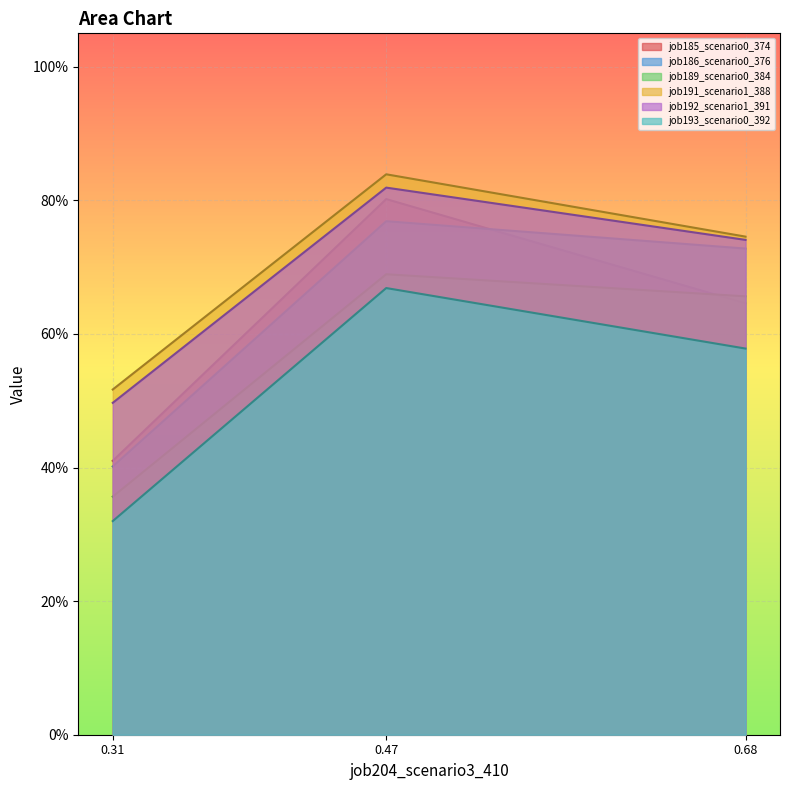

Between 0.31 and 0.47, which series saw the biggest shift?

job185_scenario0_374